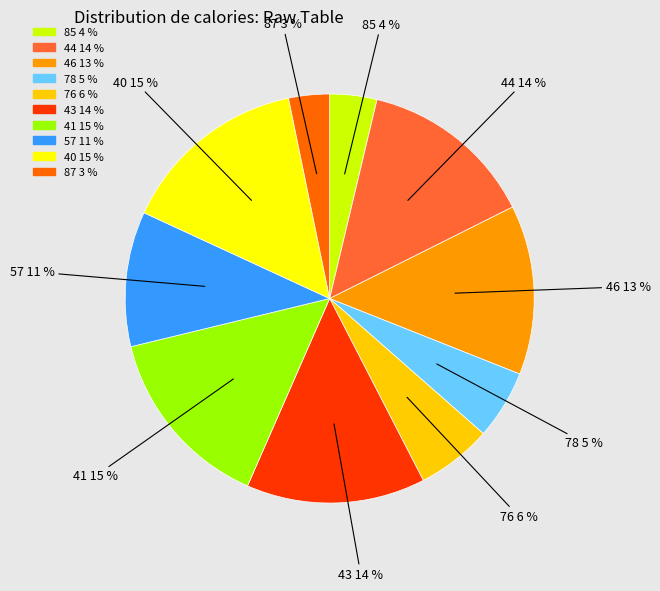

Do 87 and 76 together represent more than half of the pie?

No